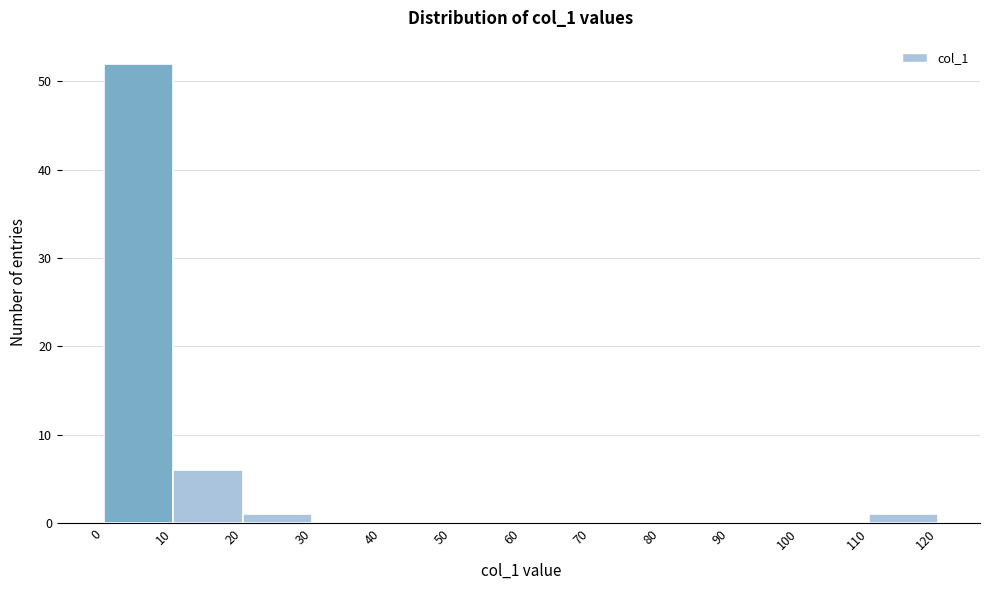

Reading left to right, list every bar in this chart as the range it spans on the x-axis followed by its height. The values are not printed on the chart, so give them approximately, as read against the axis.

0 to 10: 52
10 to 20: 6
20 to 30: 1
30 to 40: 0
40 to 50: 0
50 to 60: 0
60 to 70: 0
70 to 80: 0
80 to 90: 0
90 to 100: 0
100 to 110: 0
110 to 120: 1